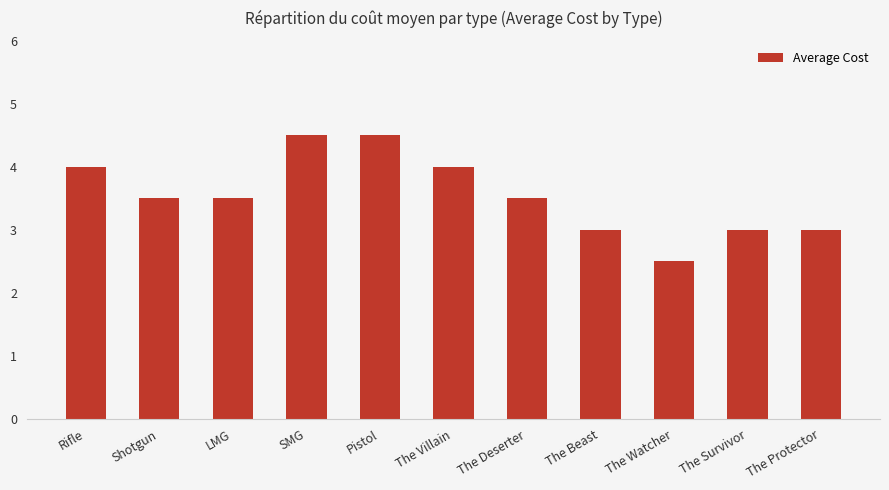

Reading left to right, transcribe all the data shown in this chart.

4.0	3.5	3.5	4.5	4.5	4.0	3.5	3.0	2.5	3.0	3.0